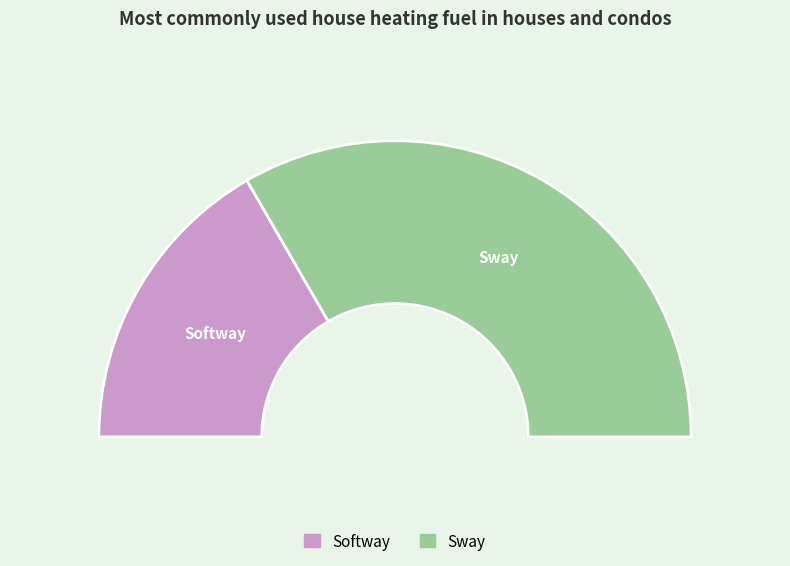

Is it true that Sway is 67% of the pie?

True